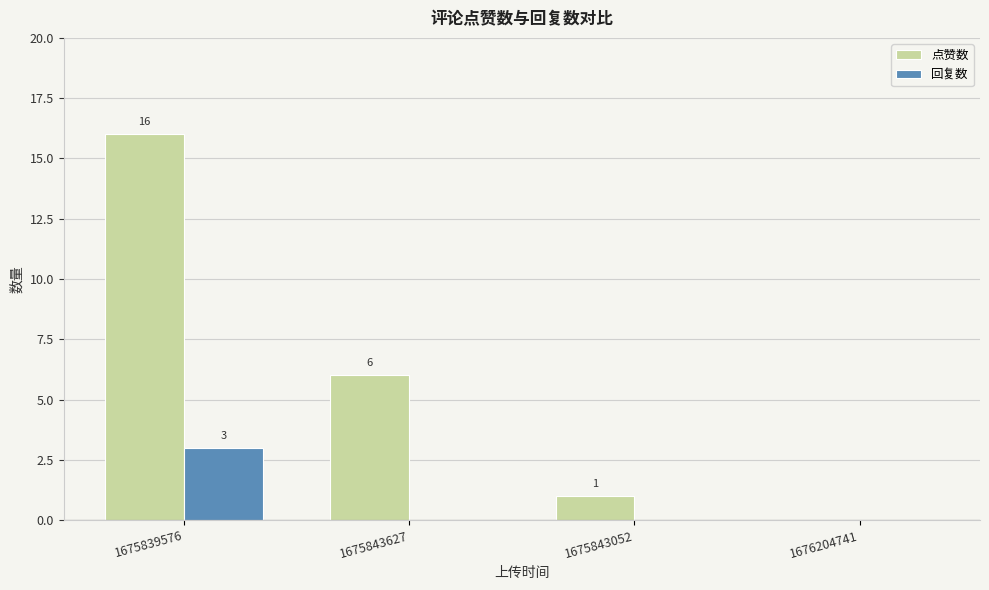

True or false: 点赞数 has a value of 24 at 1675839576.

False